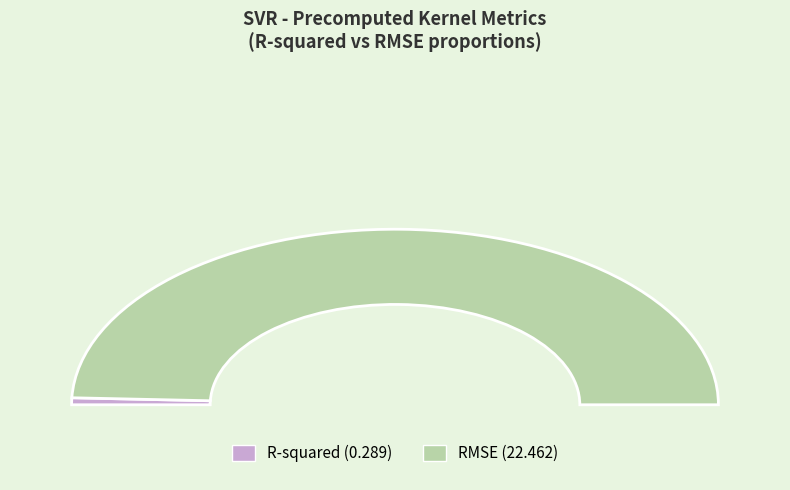

How many segments does this pie chart have?

2